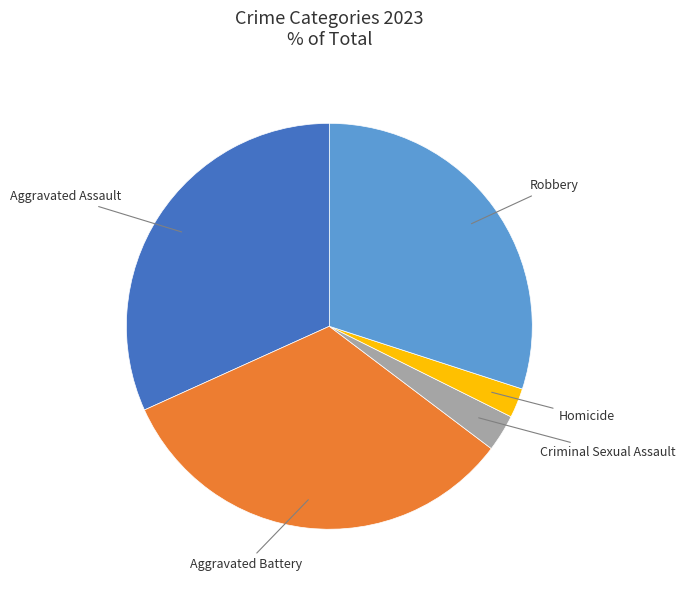

Is there any slice that represents more than half of the pie?

No